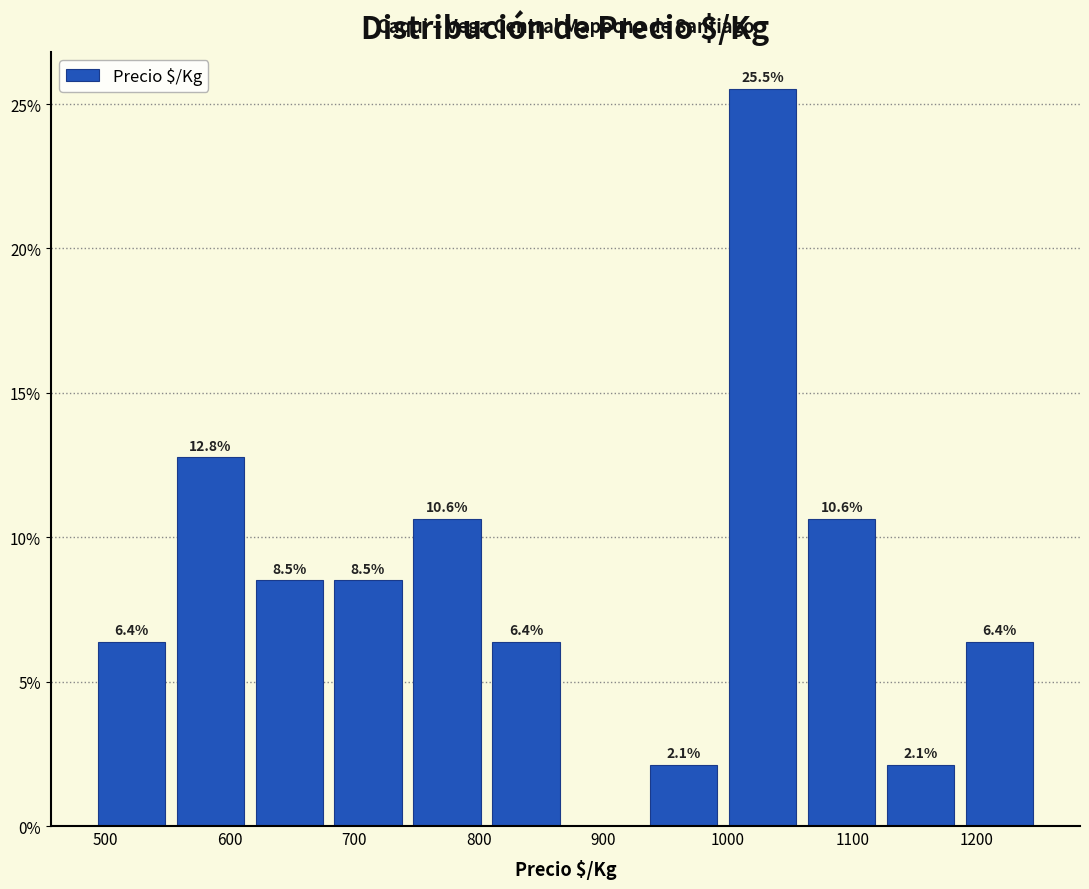

Which range on the x-axis has the tallest bar?

1000 to 1060